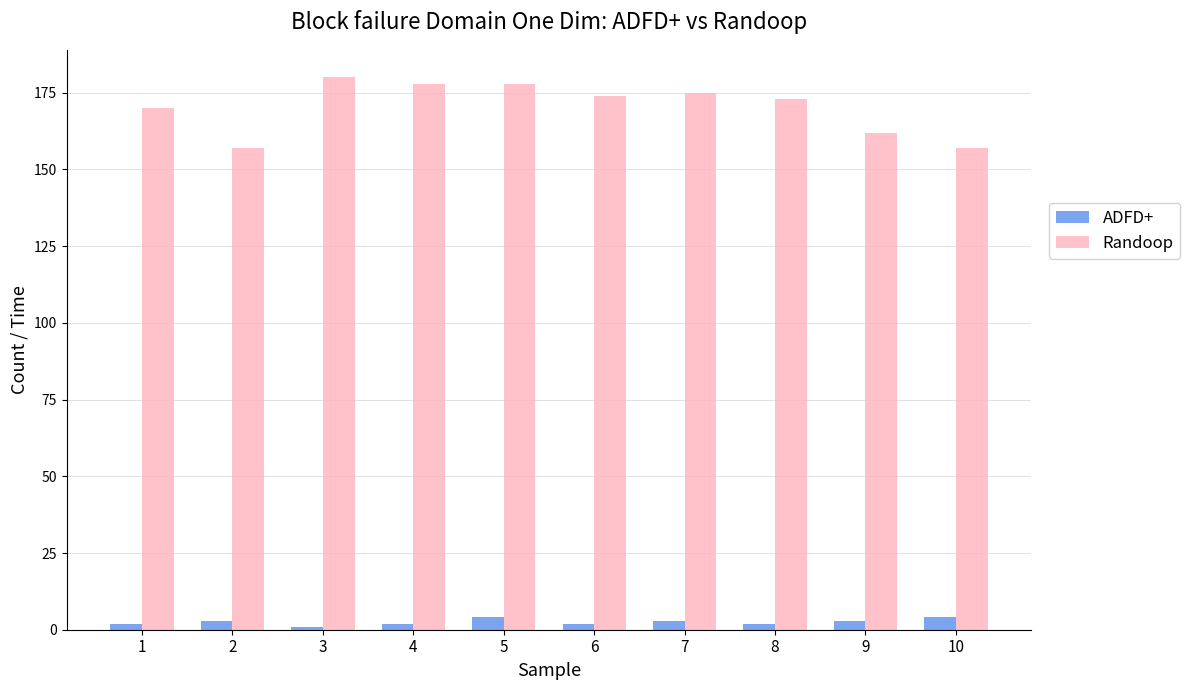

Rank the series by their average value, from lowest to highest.

ADFD+, Randoop